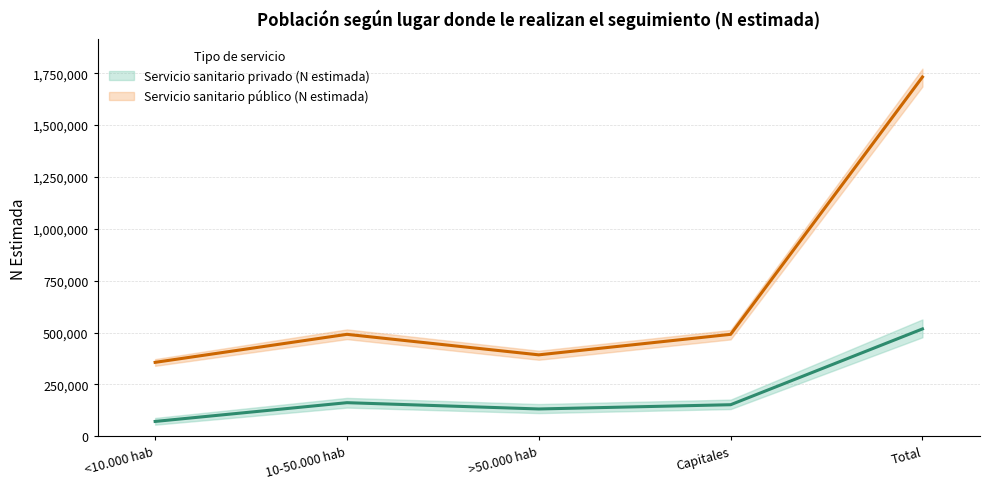

List the labels in order of Servicio sanitario privado (N estimada) value, smallest first.

<10.000 hab, >50.000 hab, Capitales, 10-50.000 hab, Total